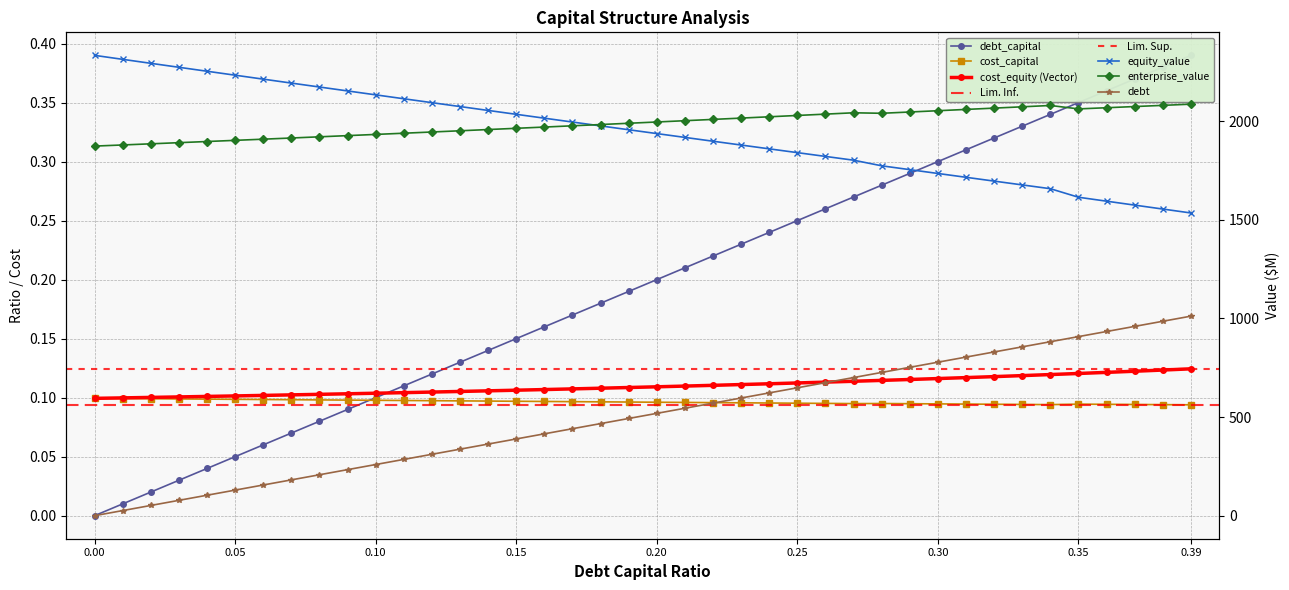

Is it true that enterprise_value equals 3429.1 at 0.15?

False